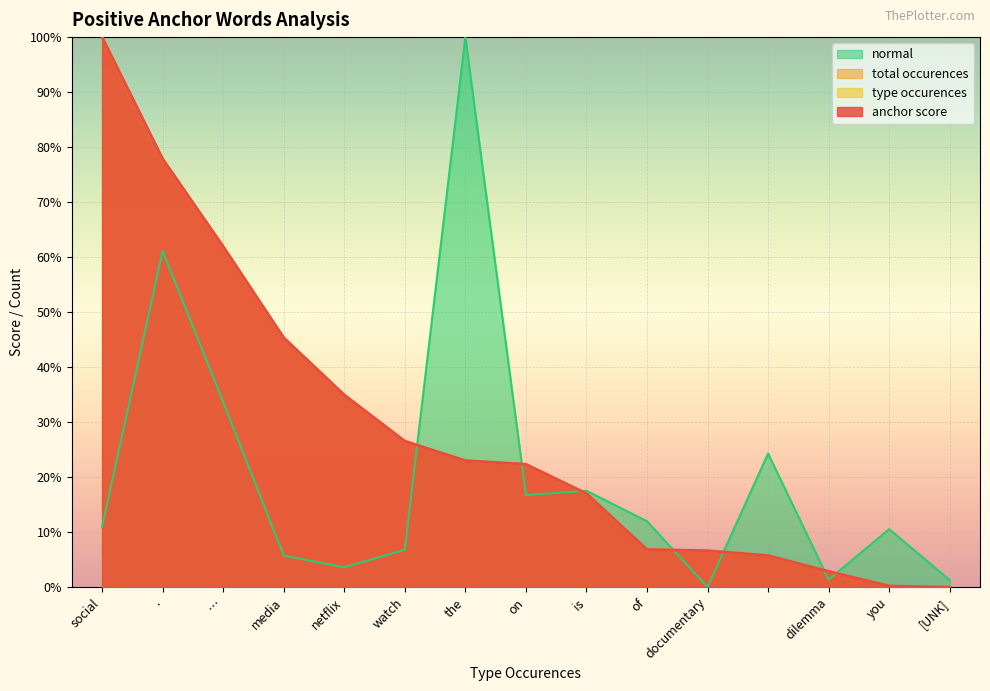

What is the sum of all normal values?

3.1